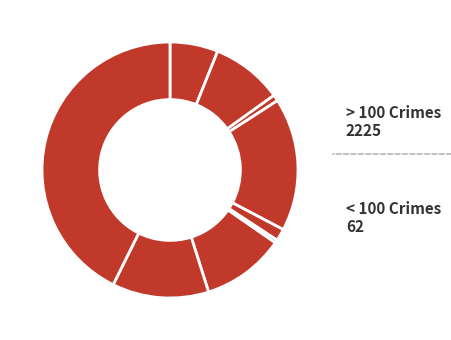

Count the number of slices in the pie.

9